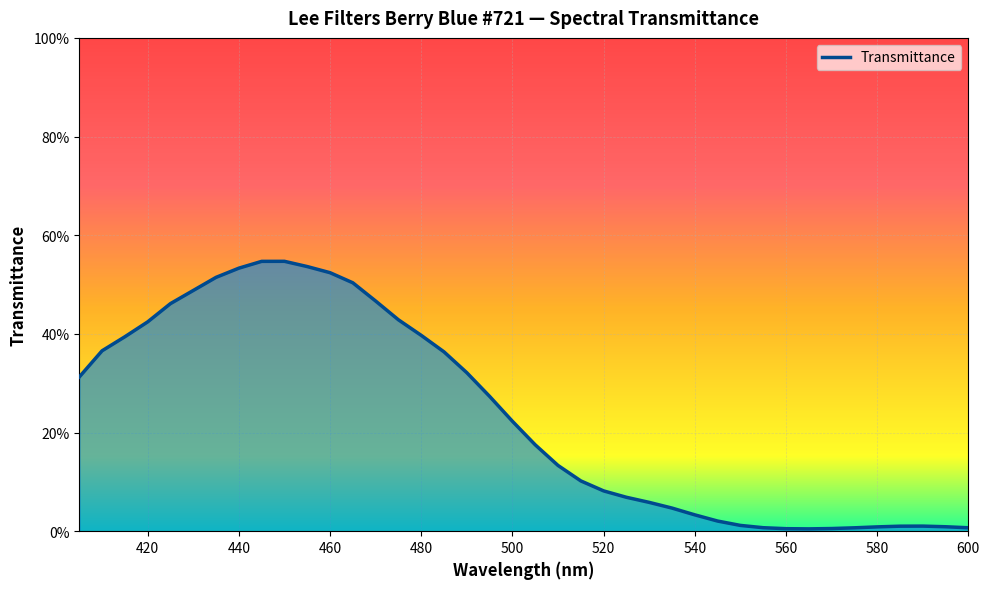

Does the chart have visible grid lines?

Yes